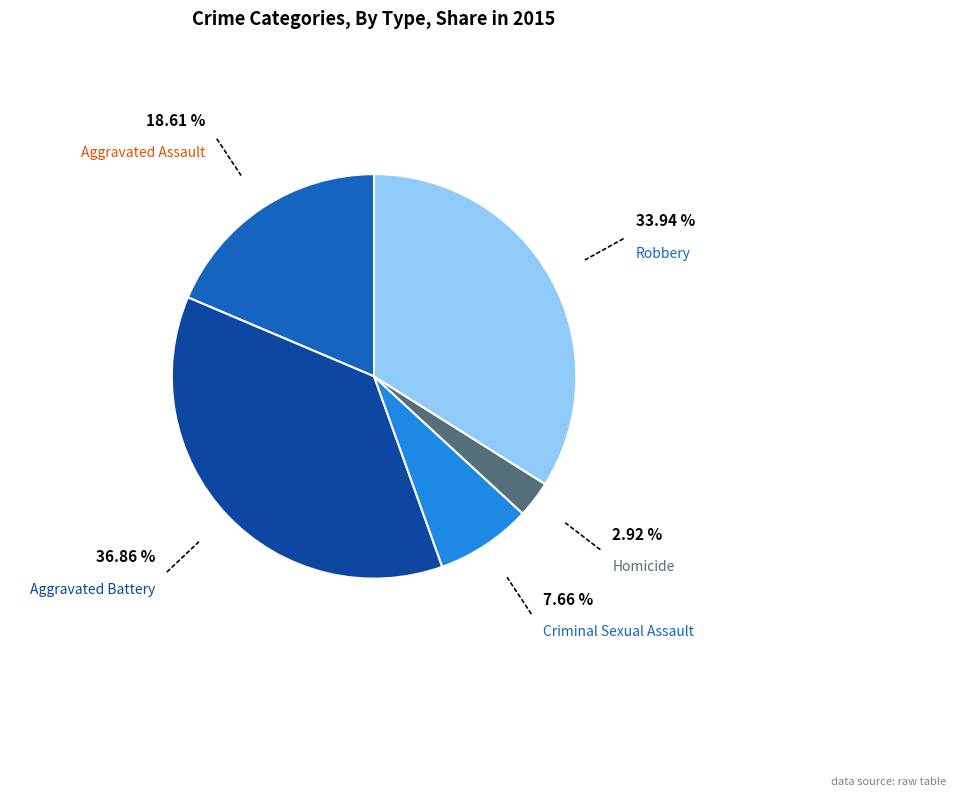

Which slice is the smallest?

Homicide